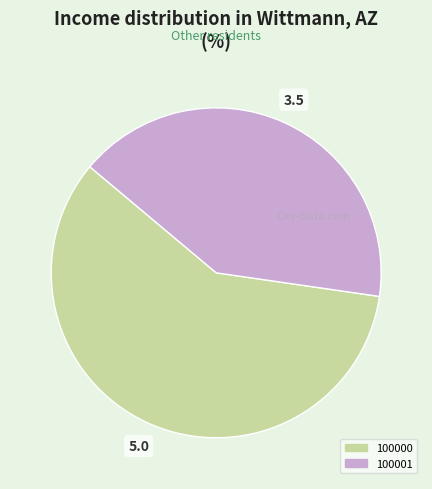

How many slices are in this pie chart?

2